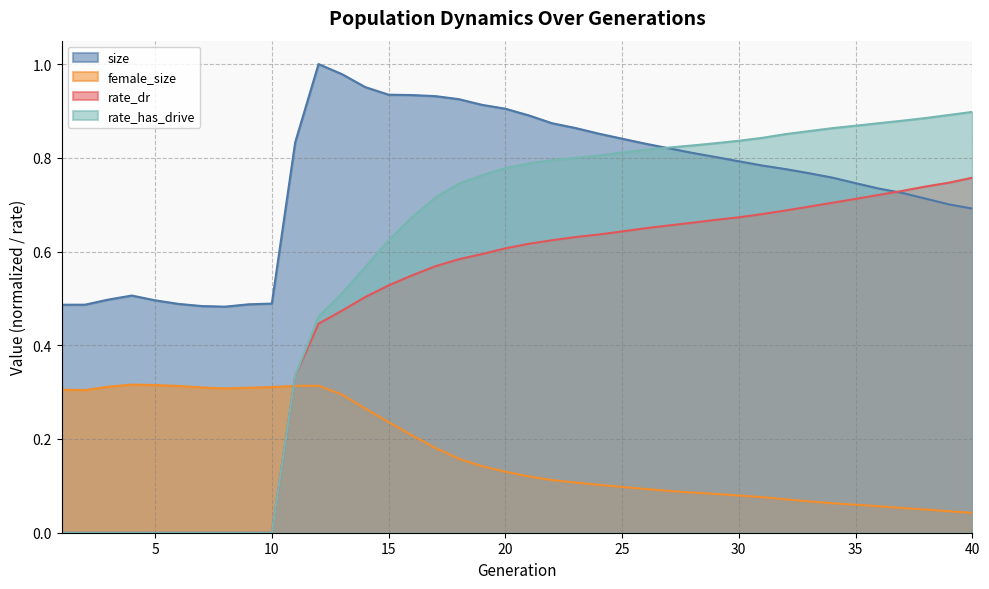

At which label is rate_has_drive closest to 0?

1